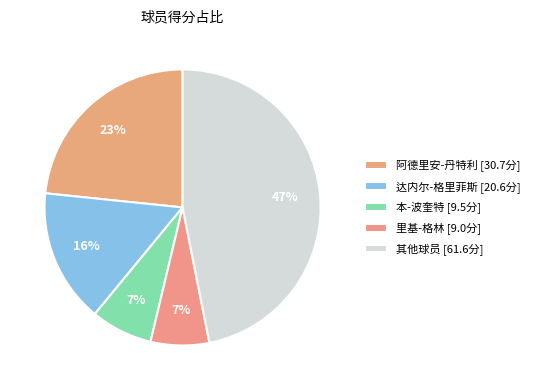

Is there any slice that represents more than half of the pie?

No